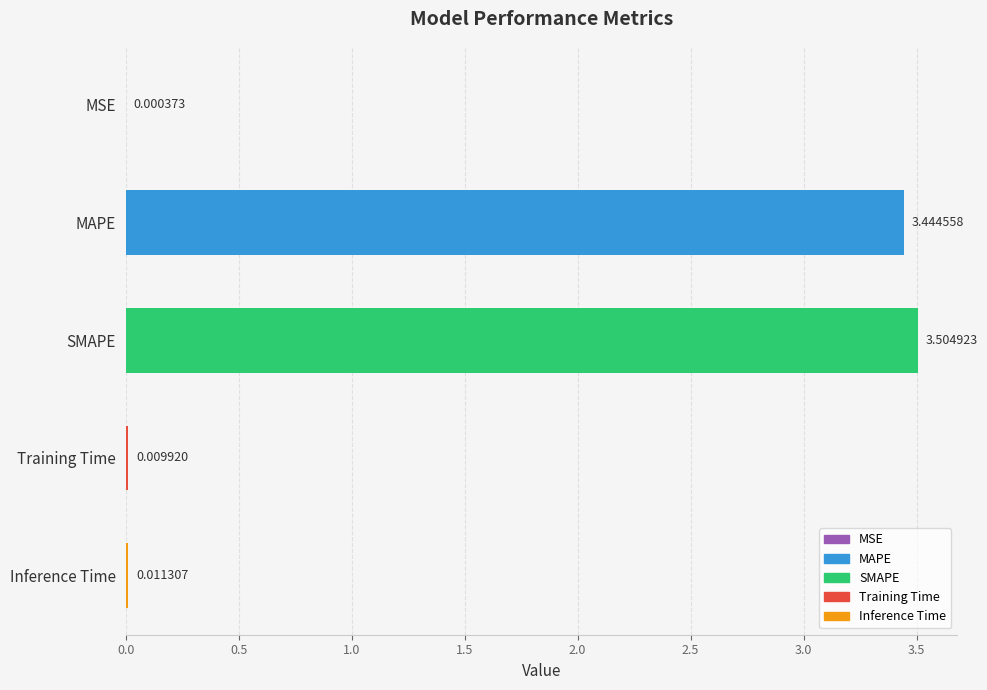

How many series are shown in this chart?

1